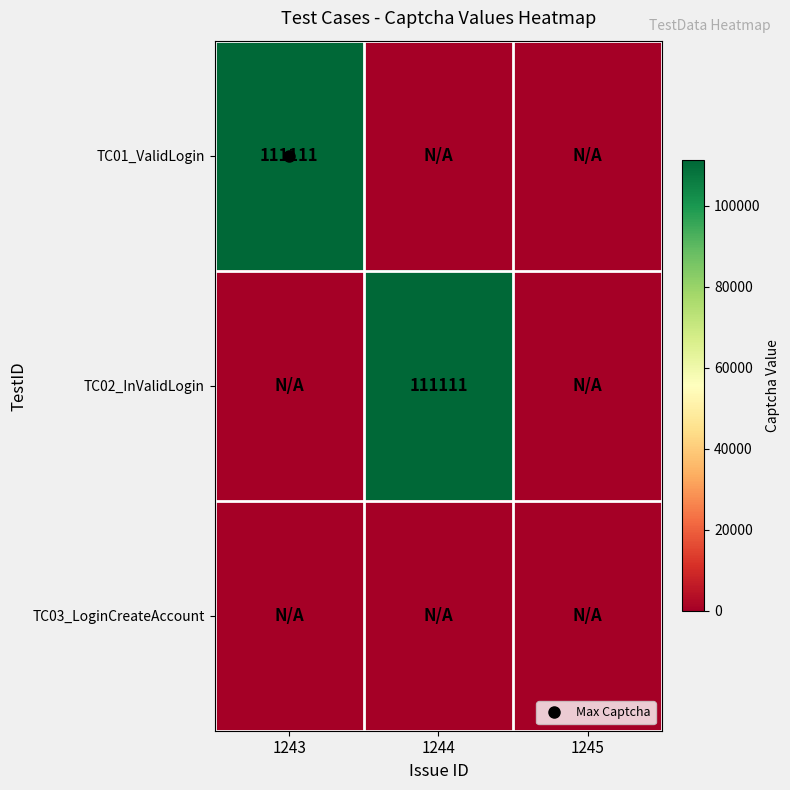

What is the maximum value for TC02_InValidLogin?

111111